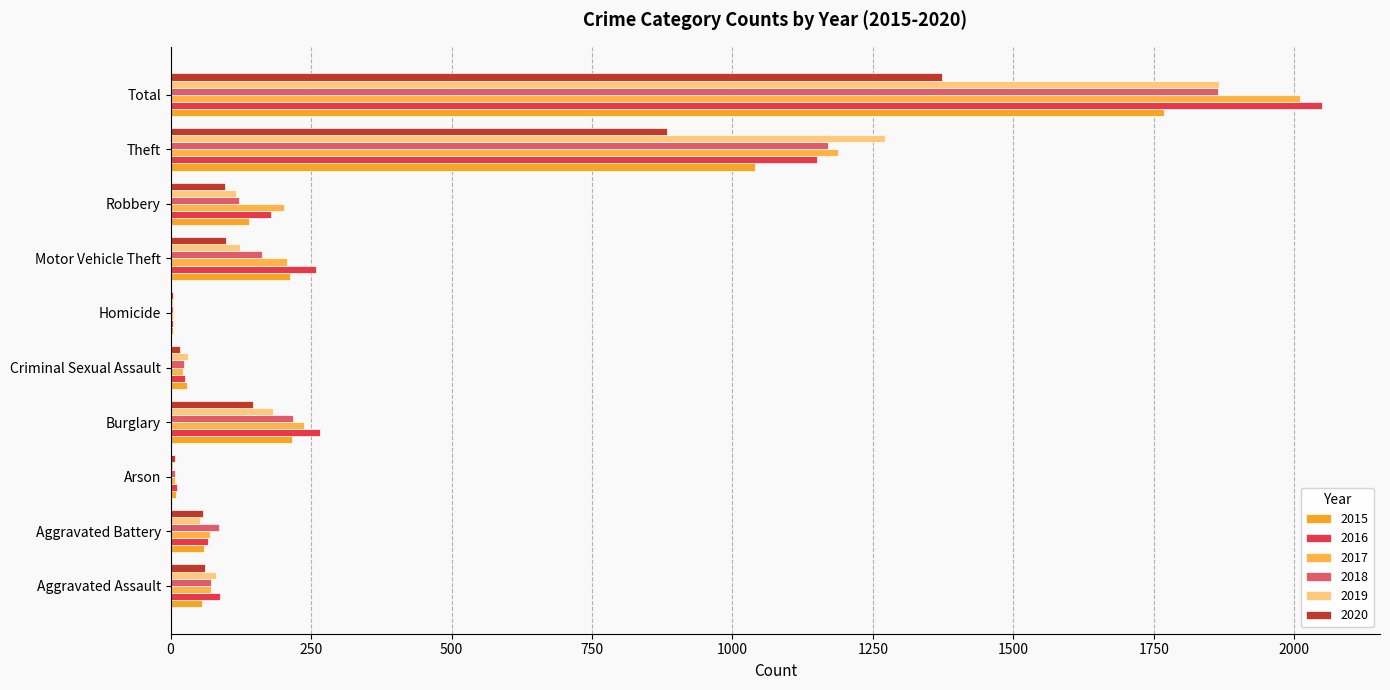

At how many categories does at least one series exceed 1171?

2